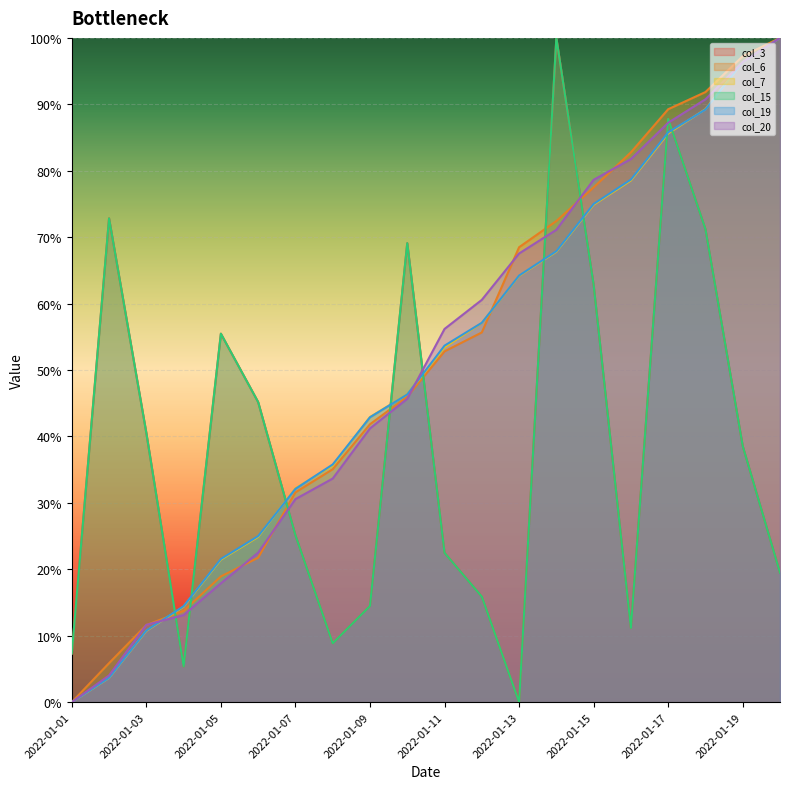

What are all the series names shown in the legend?

col_3, col_6, col_7, col_15, col_19, col_20